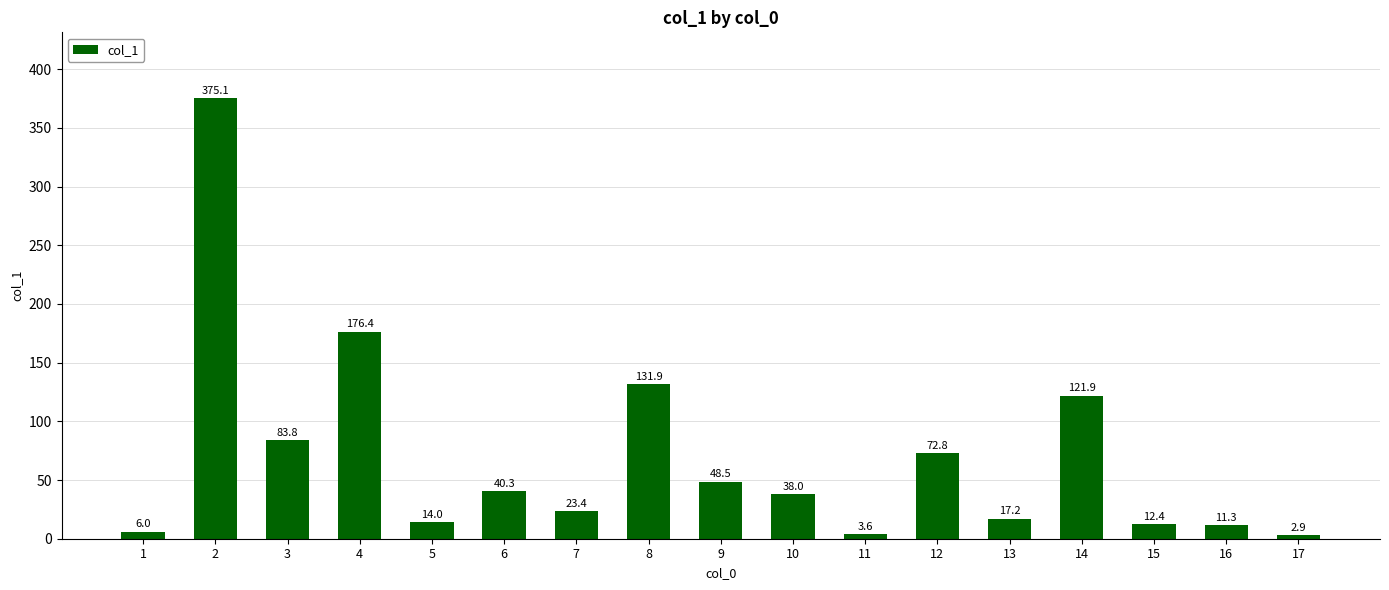

Reading right to left, what are all the values shown in this chart?

2.9	11.3	12.4	121.9	17.2	72.8	3.6	38.0	48.5	131.9	23.4	40.3	14.0	176.4	83.8	375.1	6.0